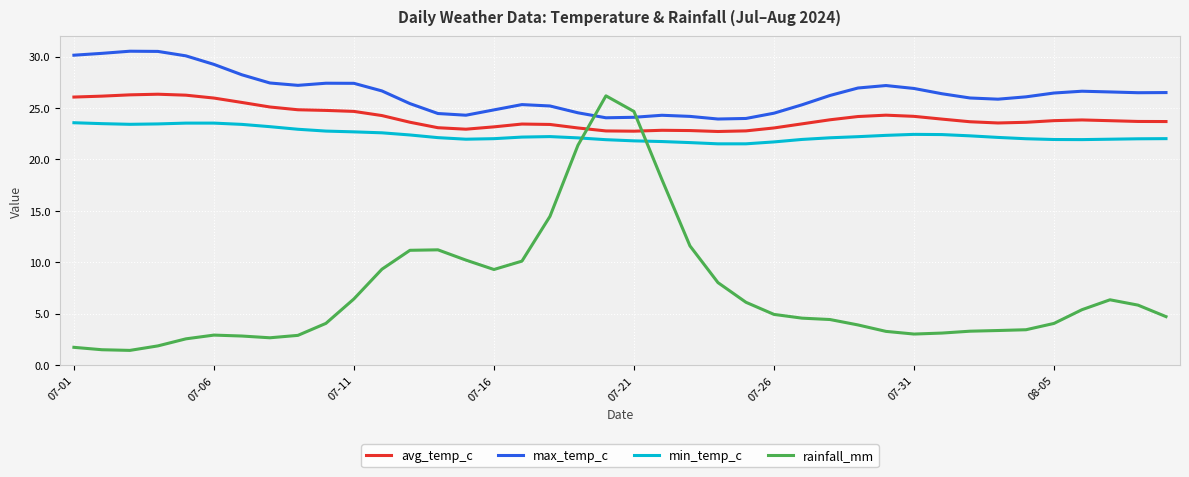

What is the minimum value shown in the chart?

1.4